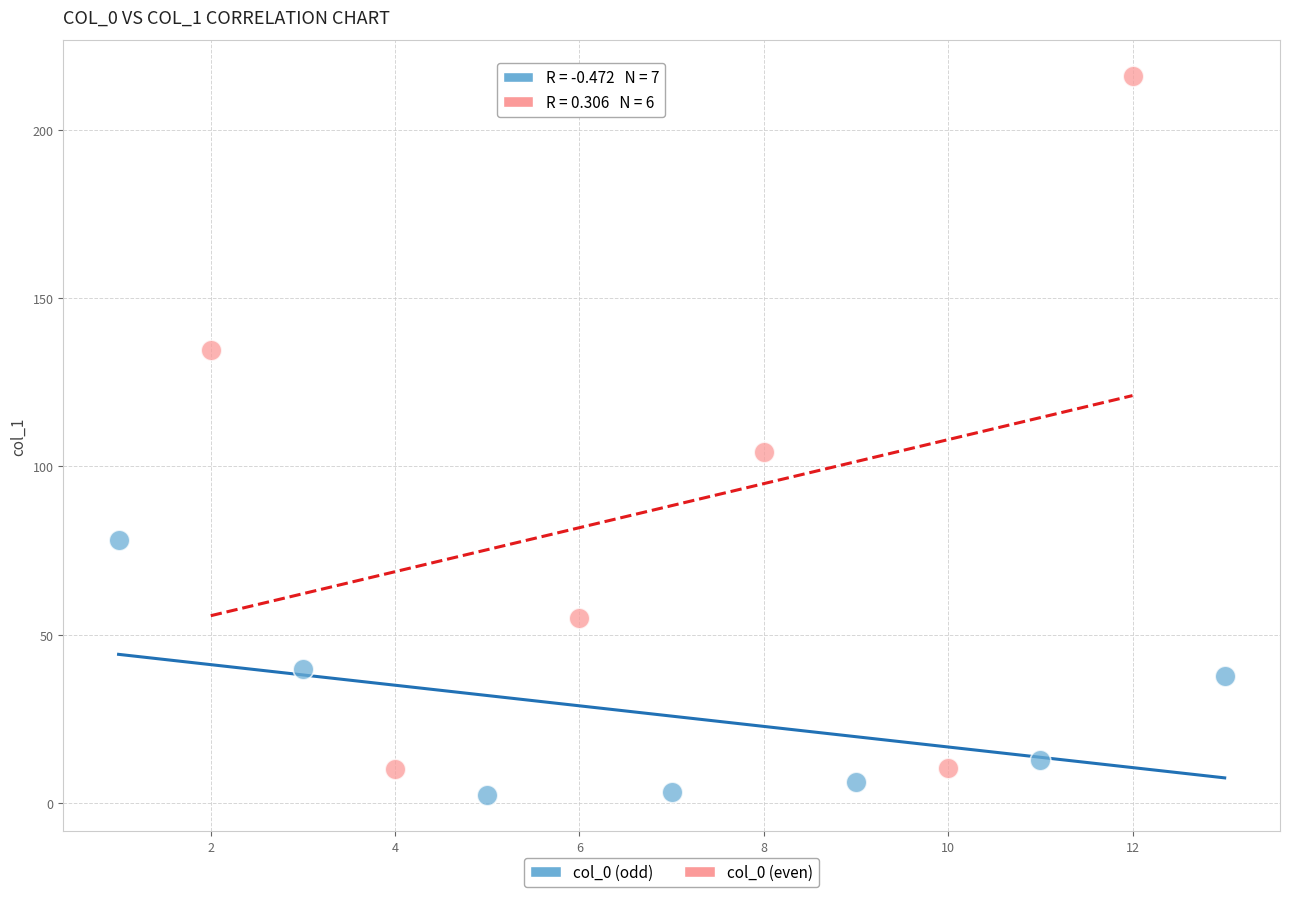

Which series contains the lowest Y value?

col_0 (odd)